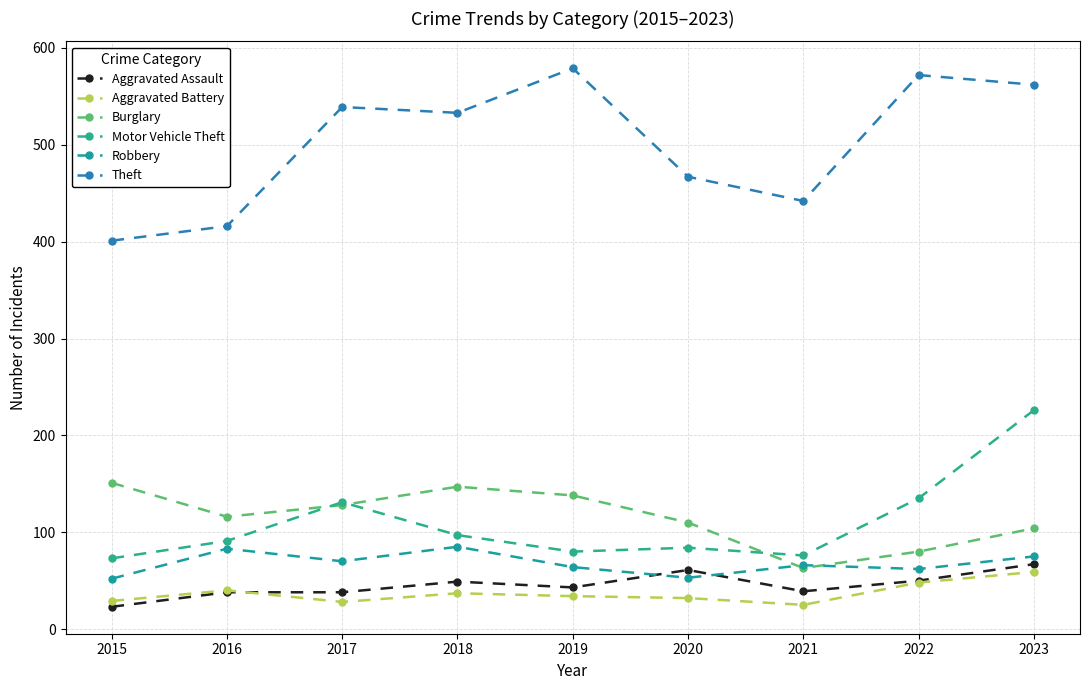

At 2019, list the series in order from smallest to largest.

Aggravated Battery, Aggravated Assault, Robbery, Motor Vehicle Theft, Burglary, Theft